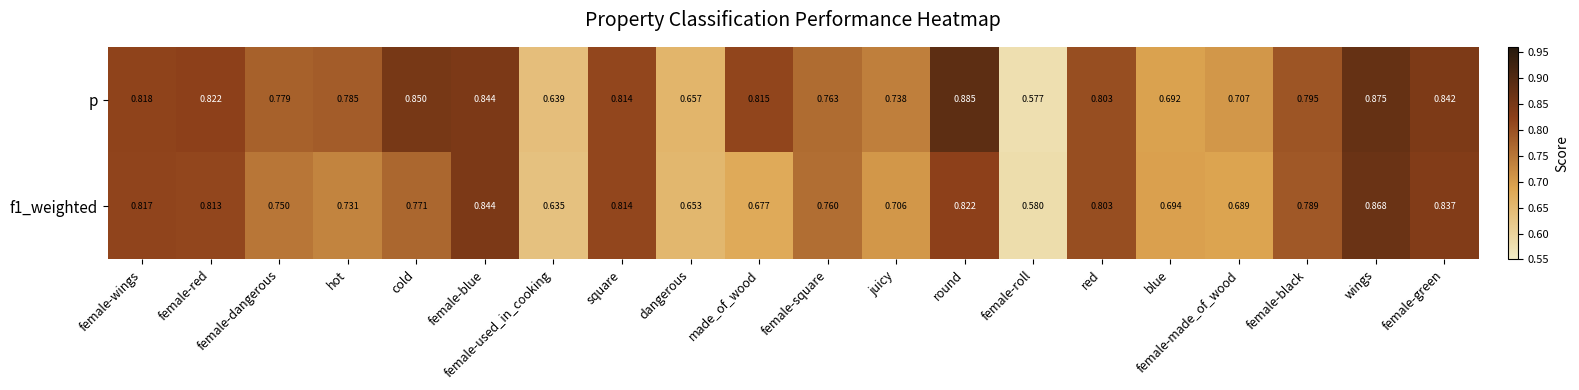

At which label does f1_weighted reach its minimum?

female-roll